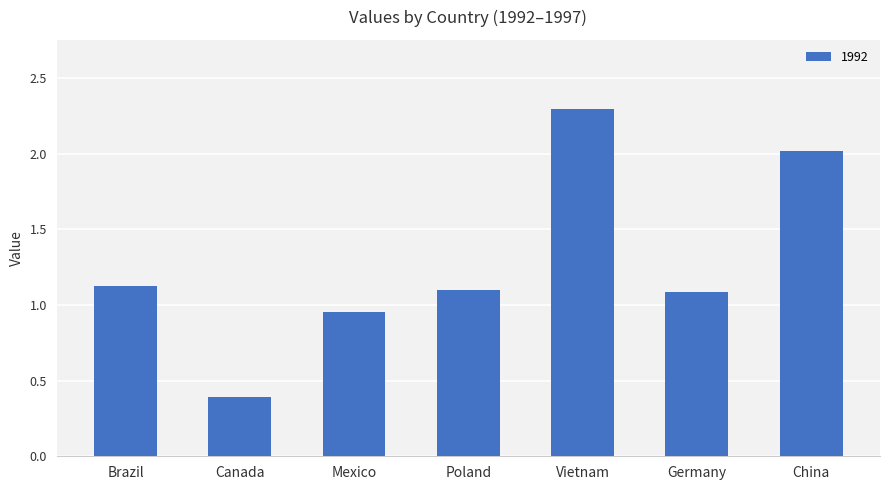

What is the average value?

1.3